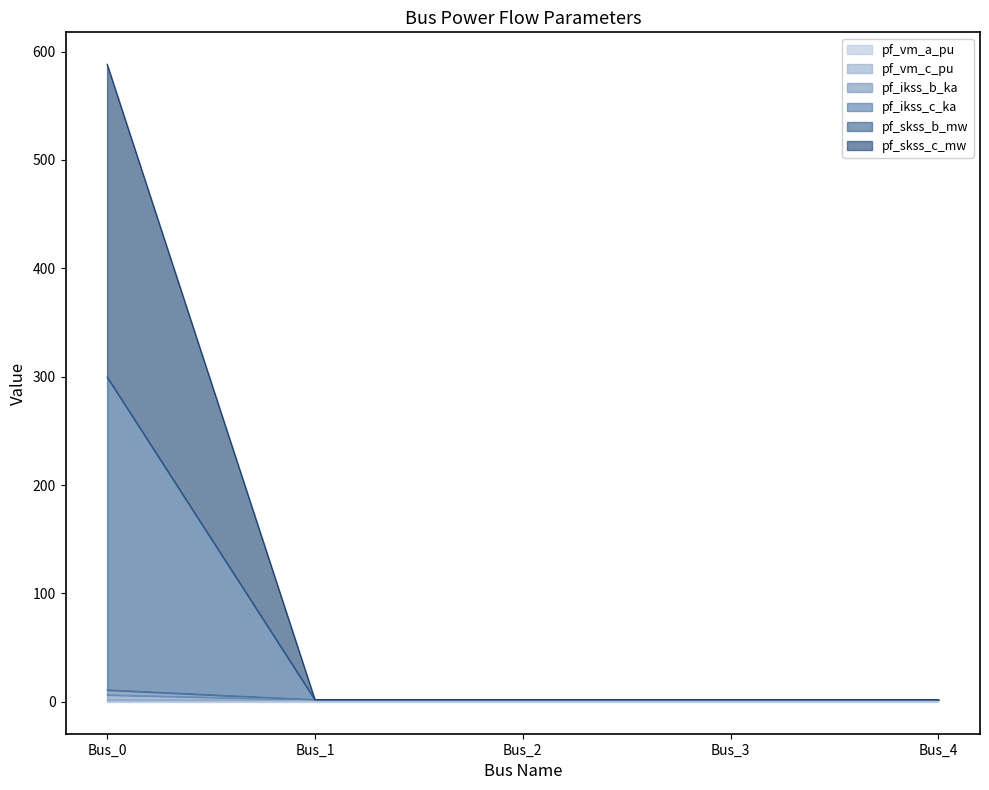

Does the chart display data point markers on the line(s)?

No